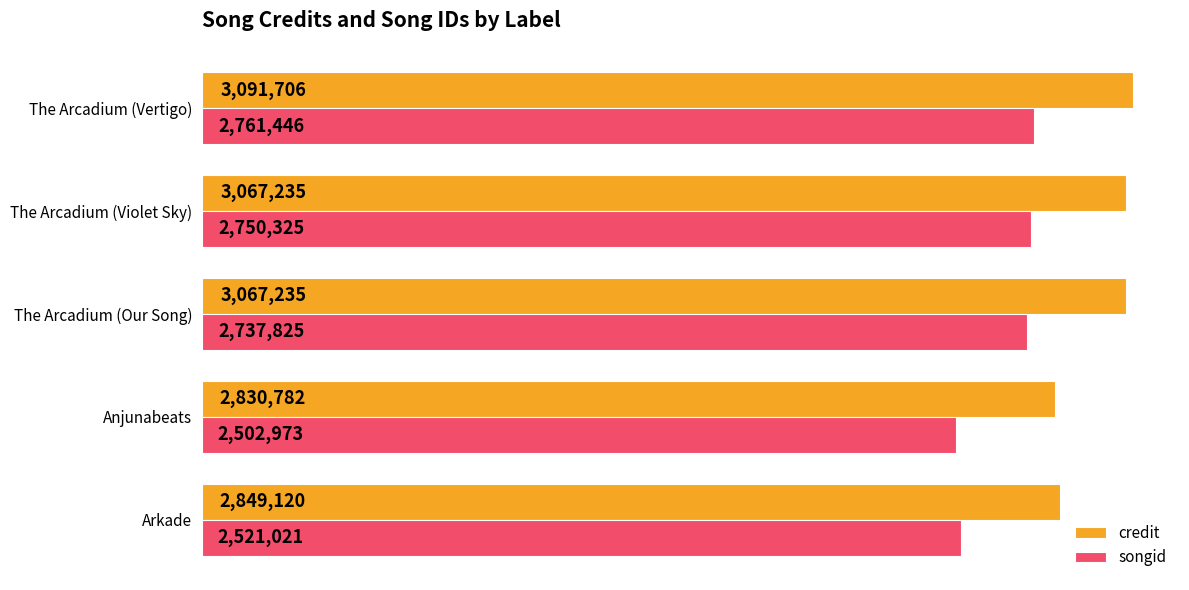

What are all the series names shown in the legend?

credit, songid